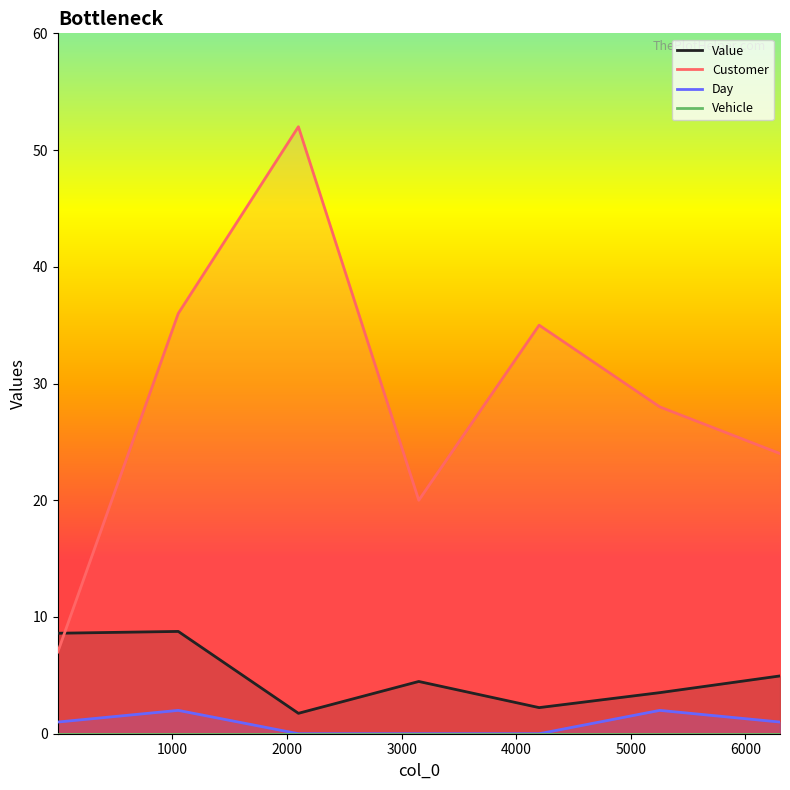

Which label corresponds to the largest value in the chart?

2100